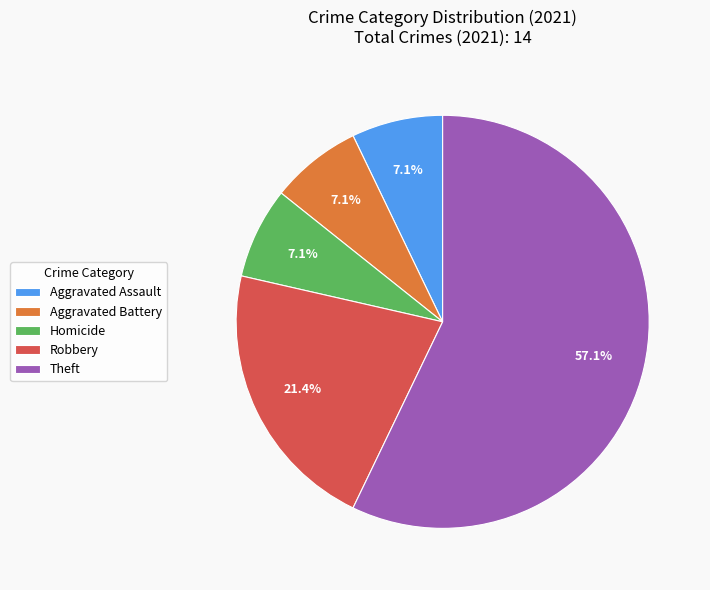

To the nearest percent, what is the average slice percentage?

20%